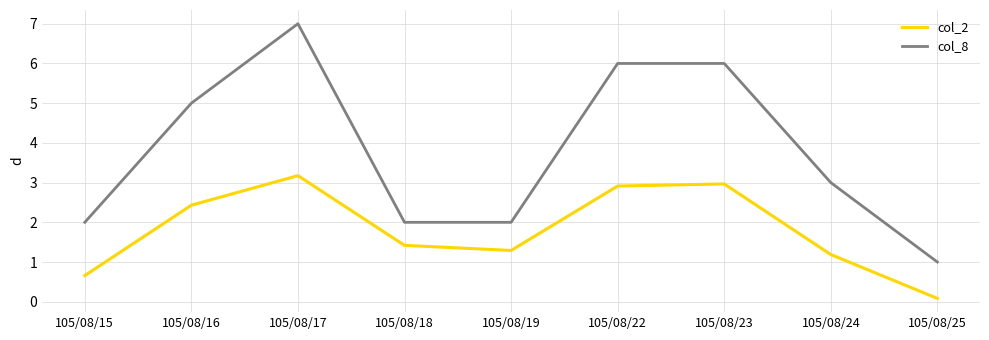

What are all the series names shown in the legend?

col_2, col_8